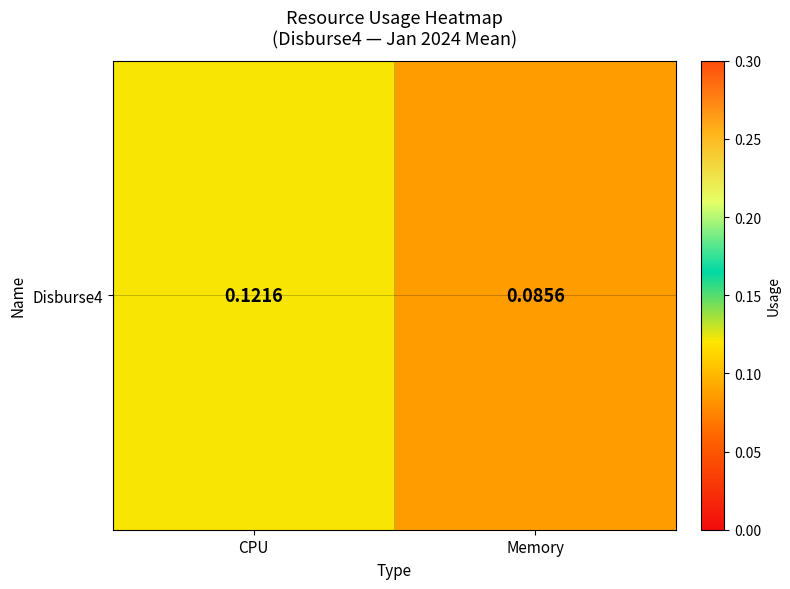

Rank the categories by value from lowest to highest.

Memory, CPU